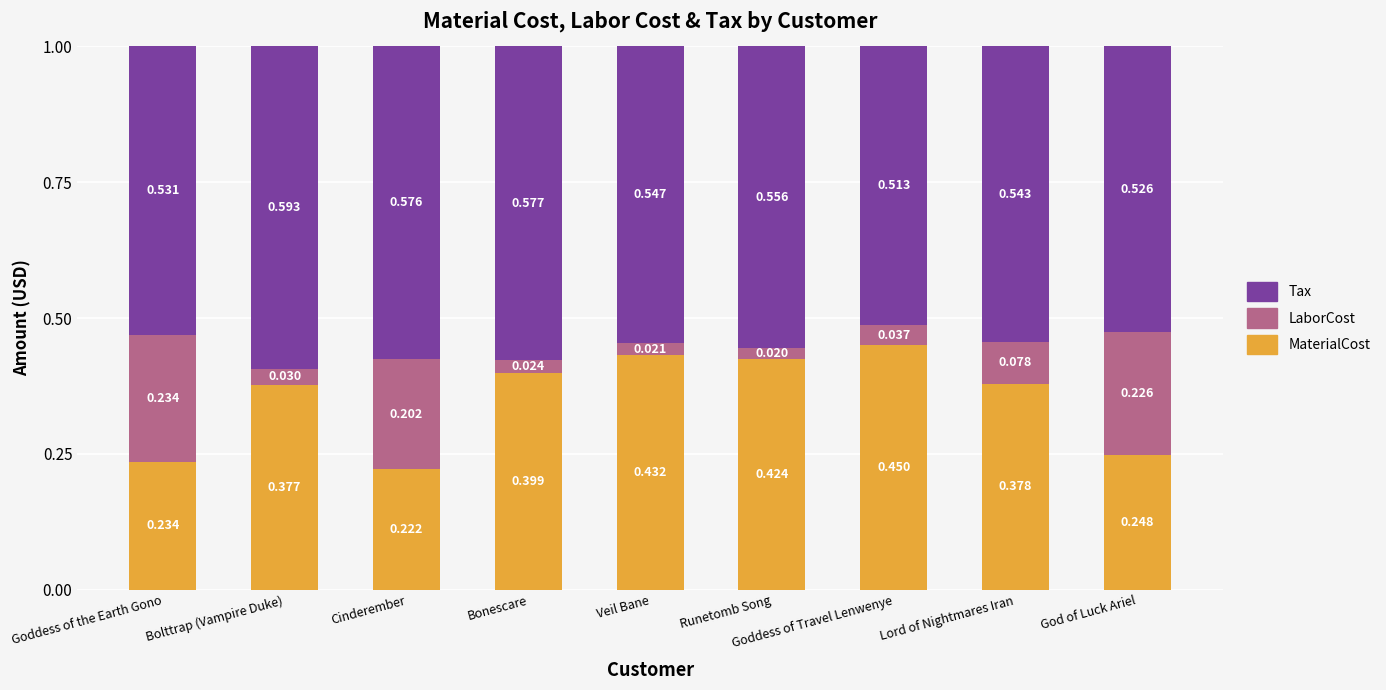

List the labels in order of MaterialCost value, largest first.

Goddess of Travel Lenwenye, Veil Bane, Runetomb Song, Bonescare, Lord of Nightmares Iran, Bolttrap (Vampire Duke), God of Luck Ariel, Goddess of the Earth Gono, Cinderember